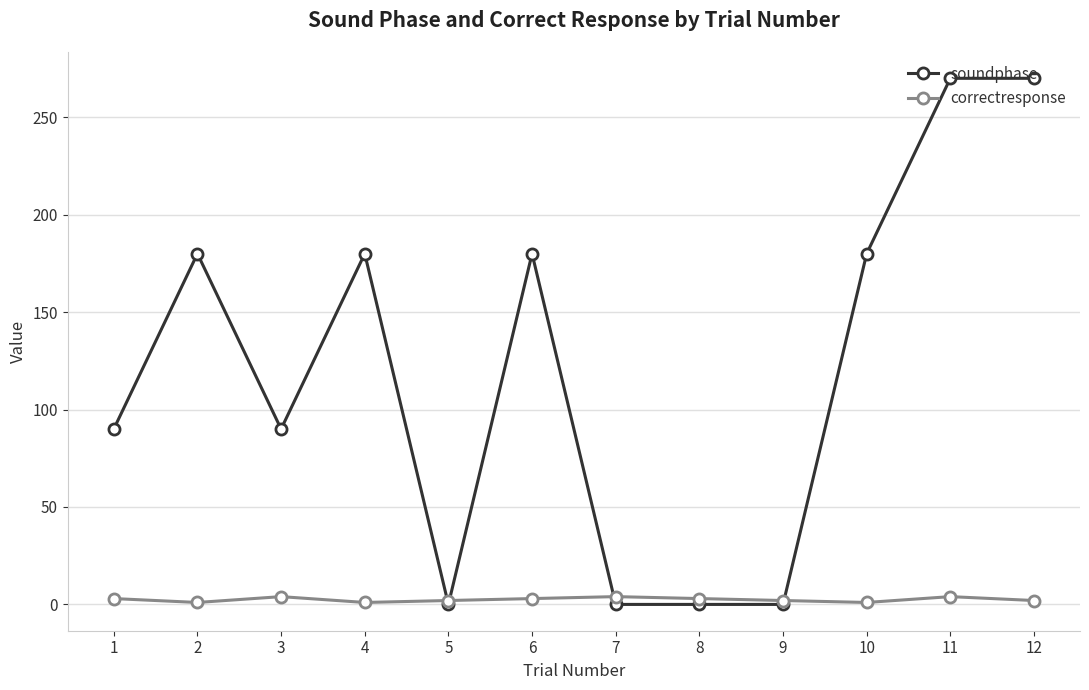

Which series has the widest spread of values?

soundphase